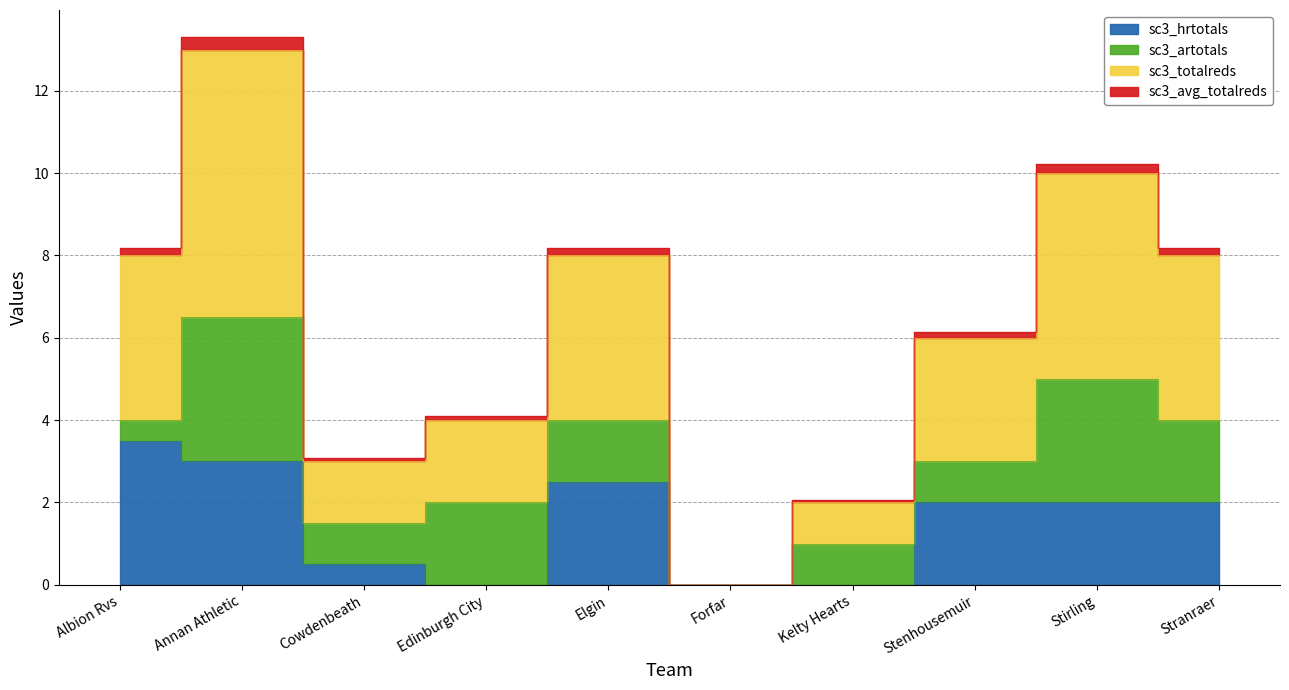

True or false: sc3_avg_totalreds and sc3_hrtotals intersect in this chart.

False